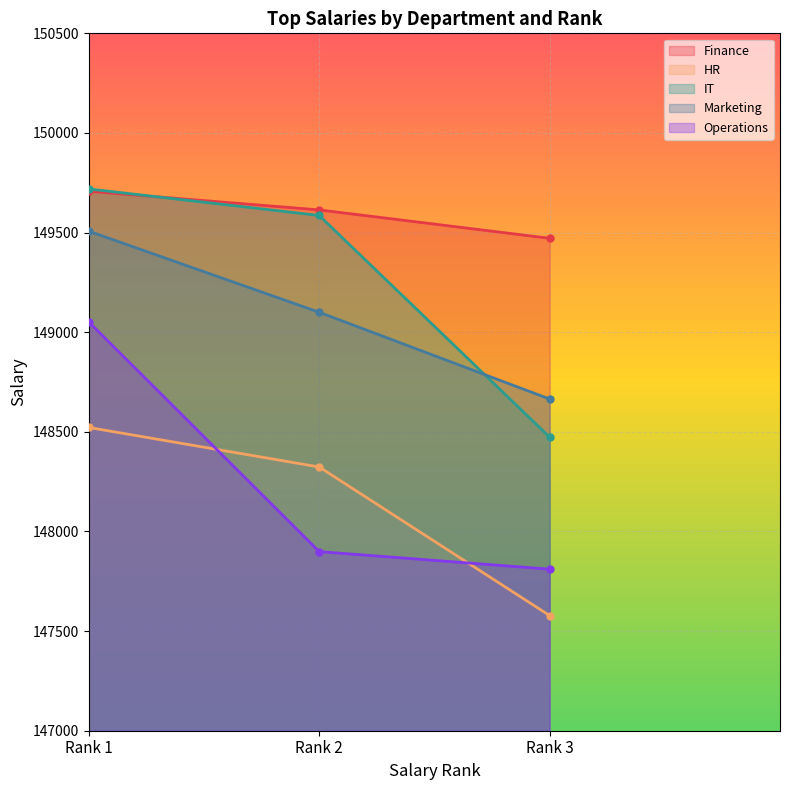

What is the sum of the HR values at Rank 1 and Rank 3?

296100.0